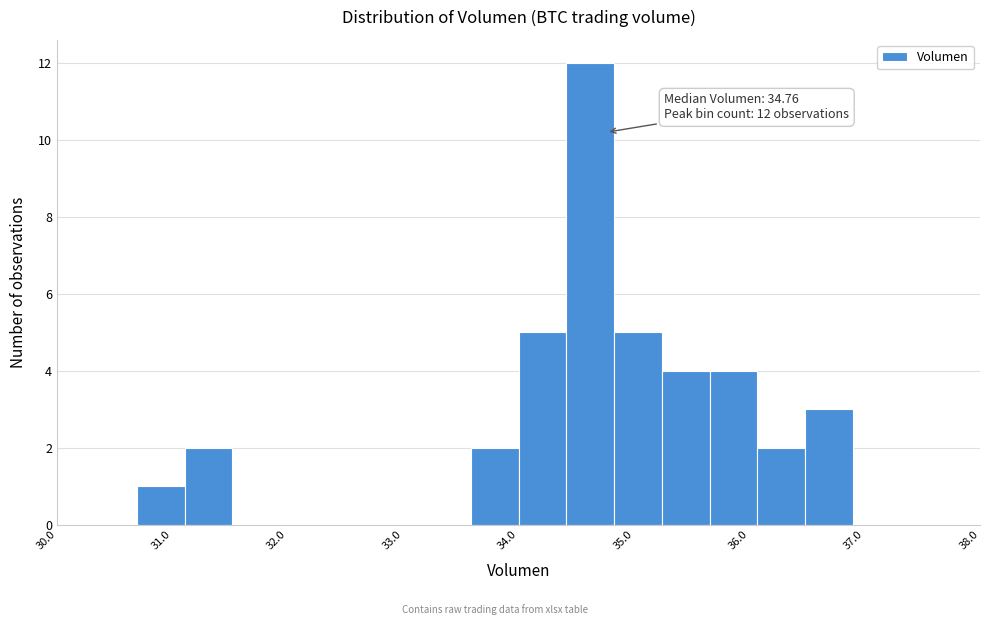

Over which range of the x-axis is the bar tallest?

34.4 to 34.8